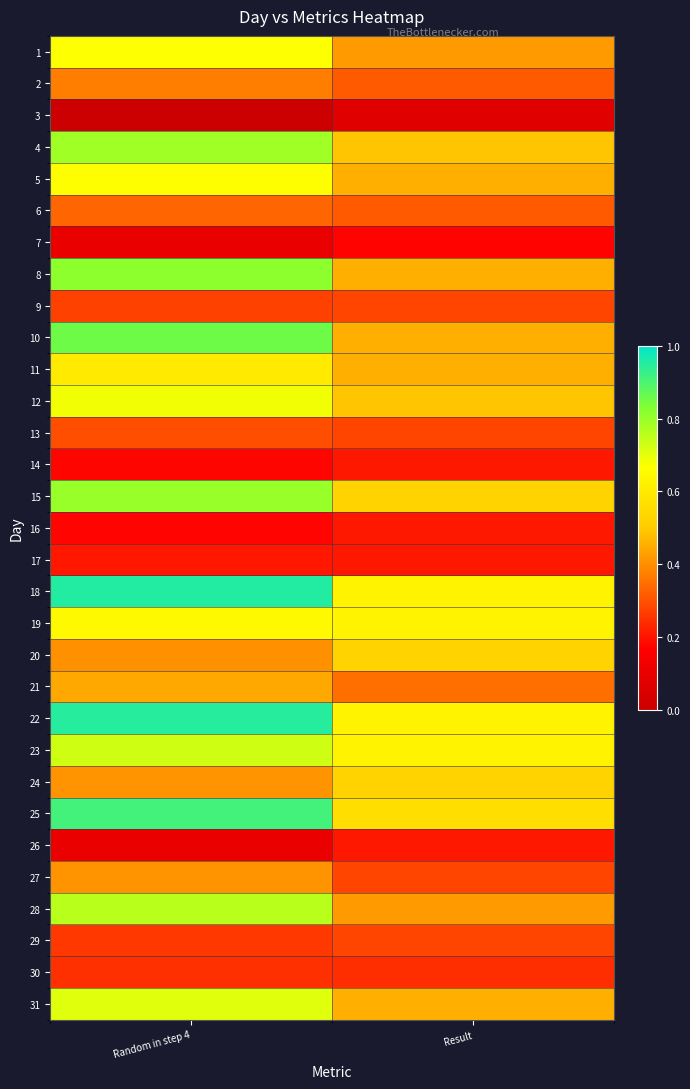

At which category is the sum across all series the highest?

Random in step 4